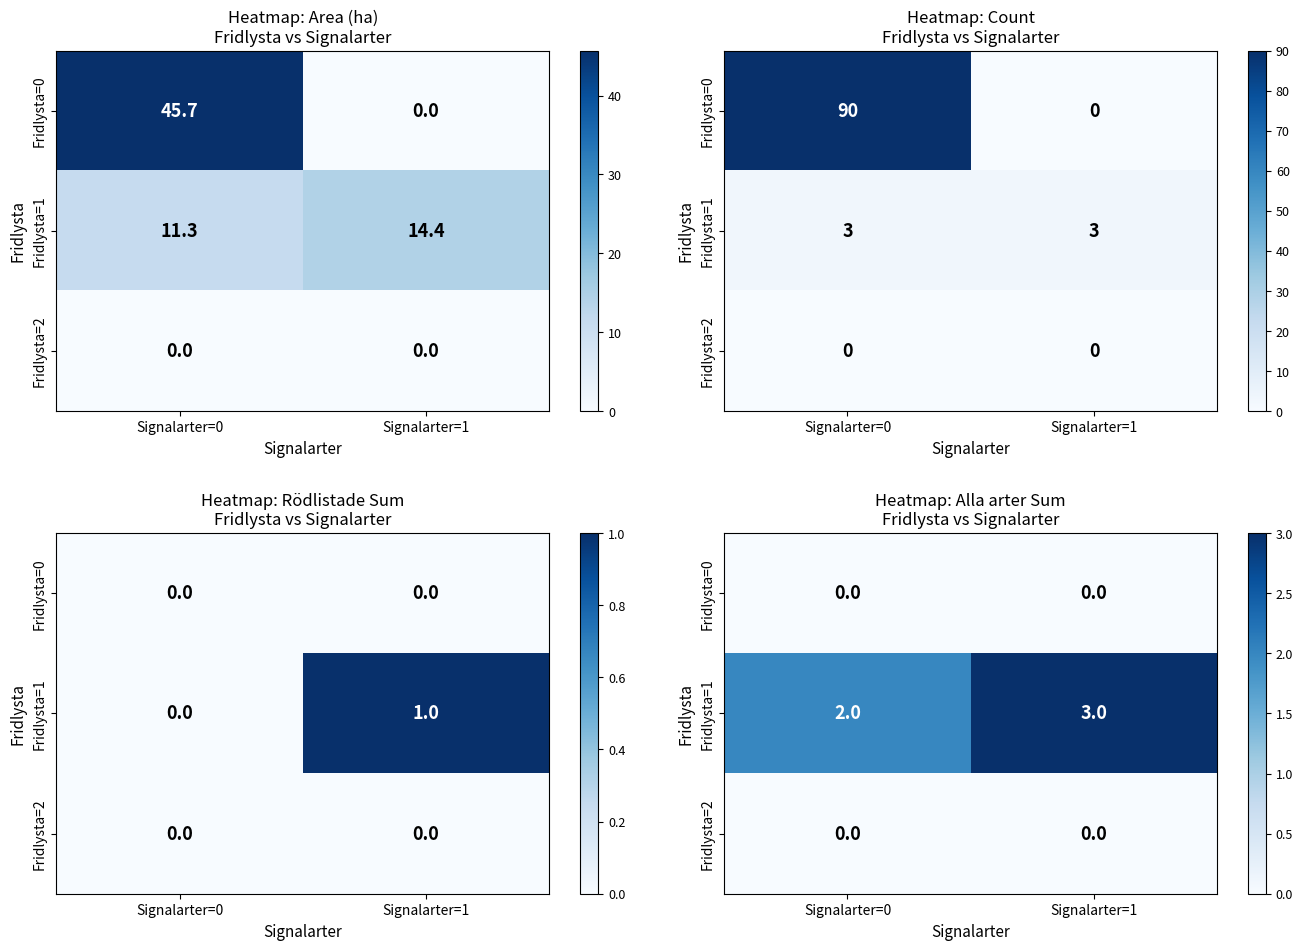

The Fridlysta=0 series shows 0 at Signalarter=0. True or false?

True